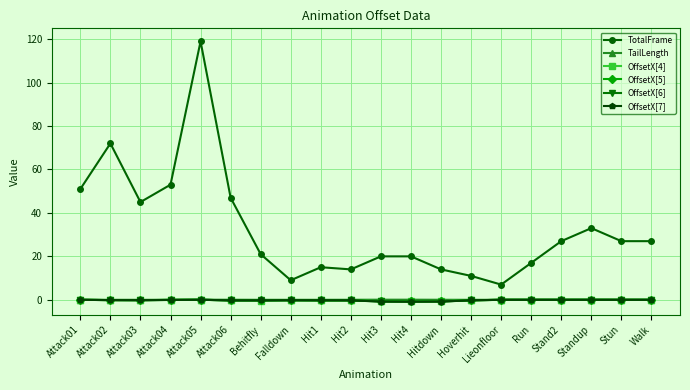

True or false: TotalFrame has more than 2 interior local peaks.

True